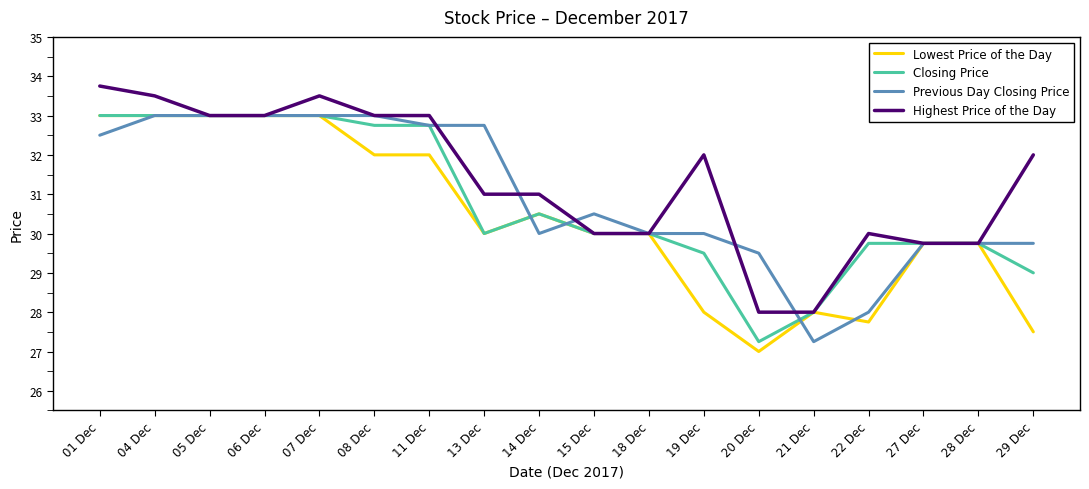

Which series has the largest range (max minus min)?

Lowest Price of the Day